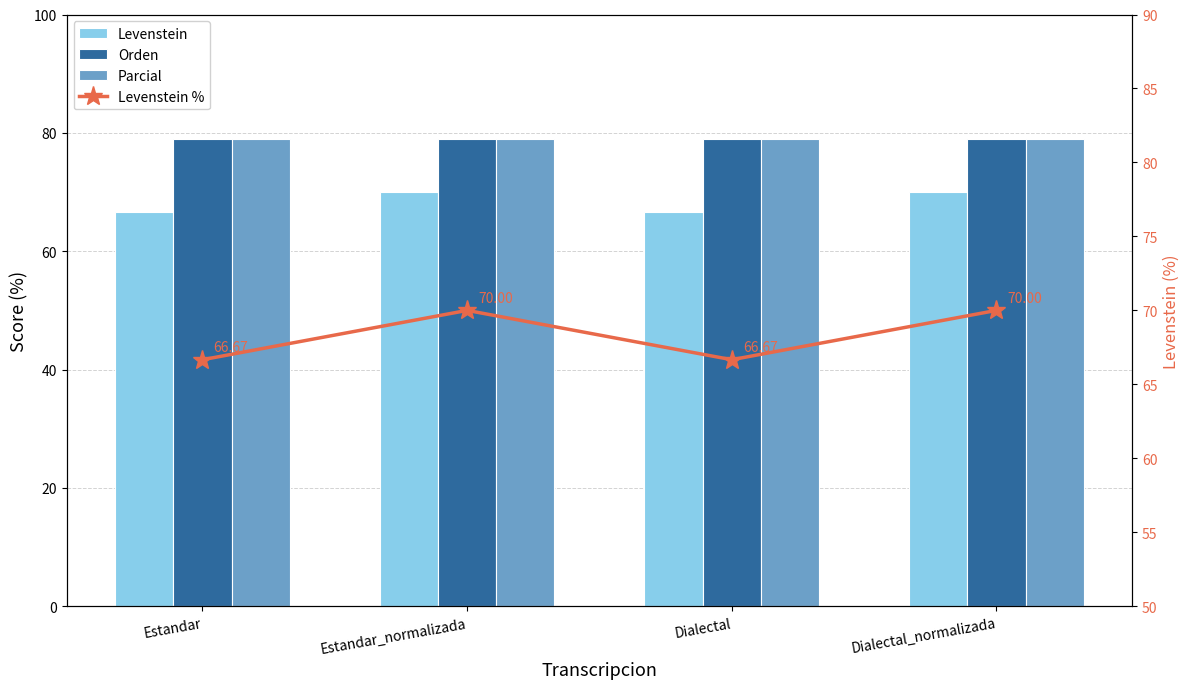

Are the bars horizontal?

No